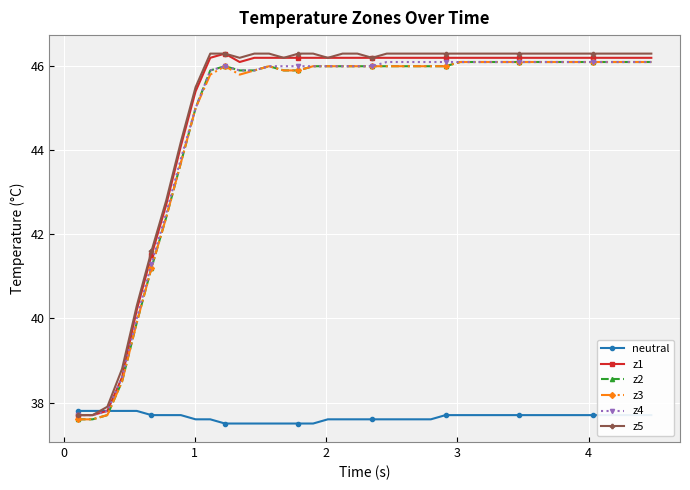

True or false: z3 and z1 cross at least once.

False